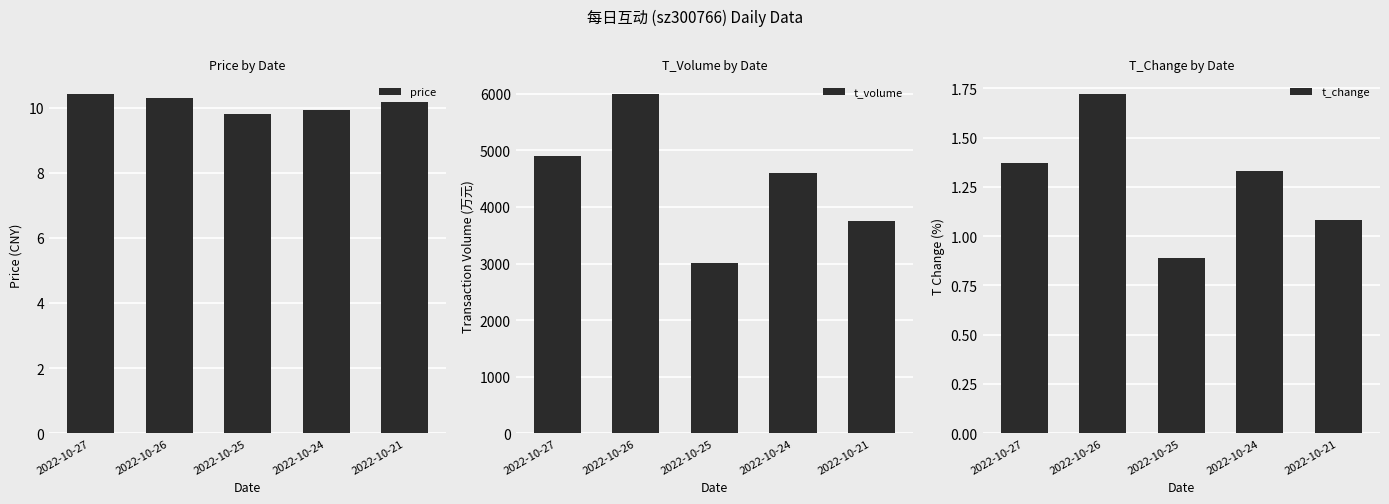

Rank the categories by price value from highest to lowest.

2022-10-27, 2022-10-26, 2022-10-21, 2022-10-24, 2022-10-25